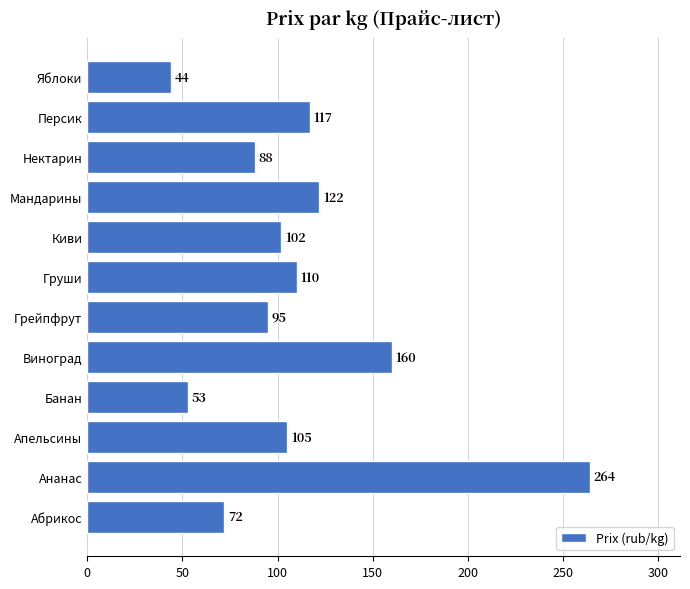

Reading top to bottom, list all the values displayed in this chart.

44	117	88	122	102	110	95	160	53	105	264	72